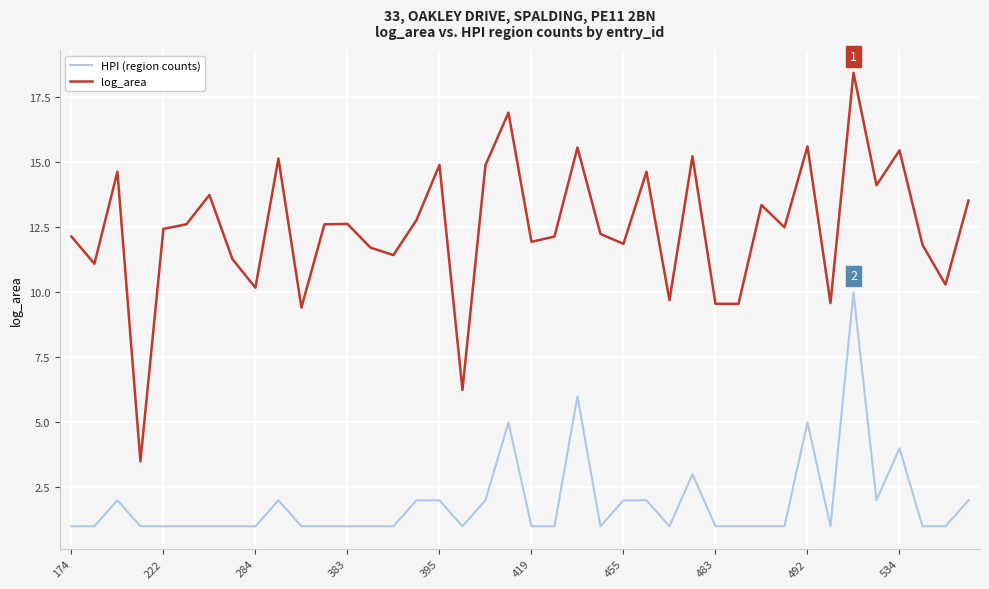

What is the difference between the maximum and minimum values in the log_area series?

15.0